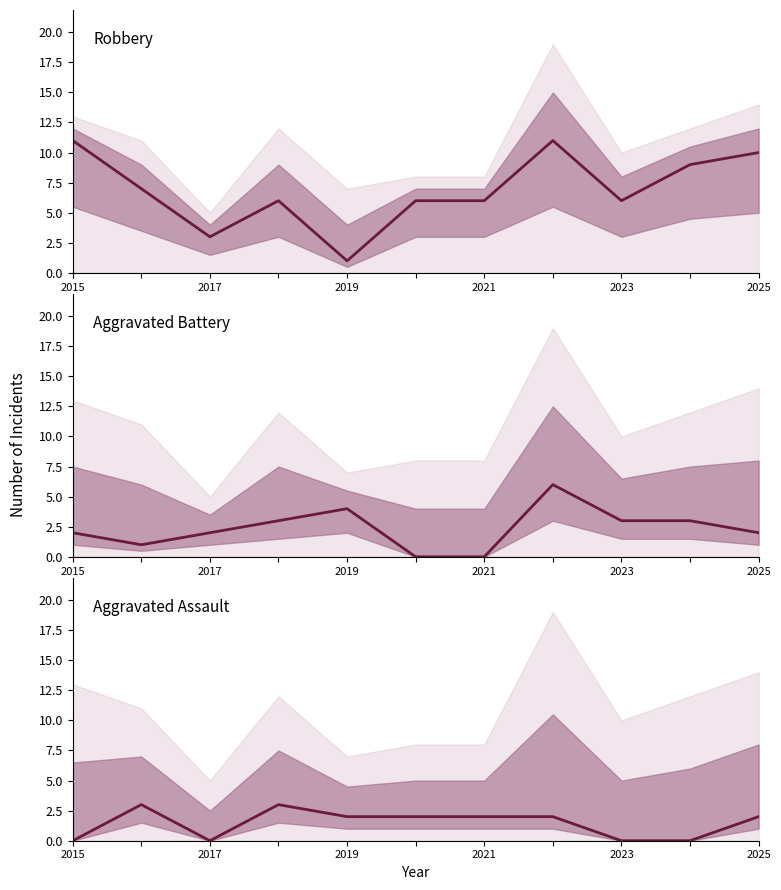

What is the difference between the maximum and minimum values in the Aggravated Battery series?

6